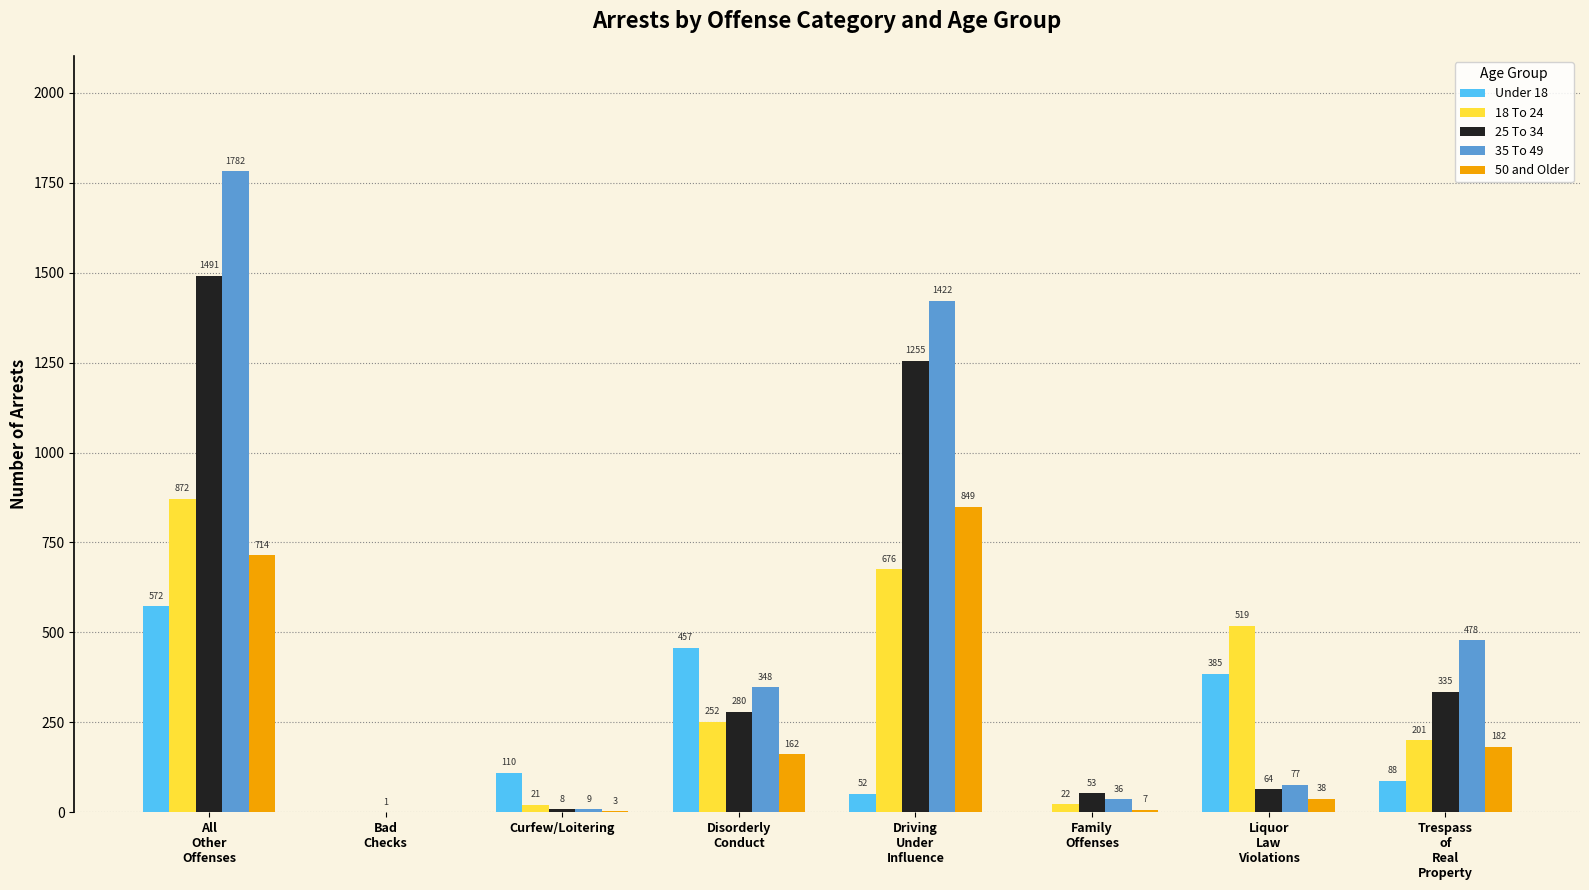

Read the 25 To 34 value at Disorderly
Conduct, to the nearest 100.

300